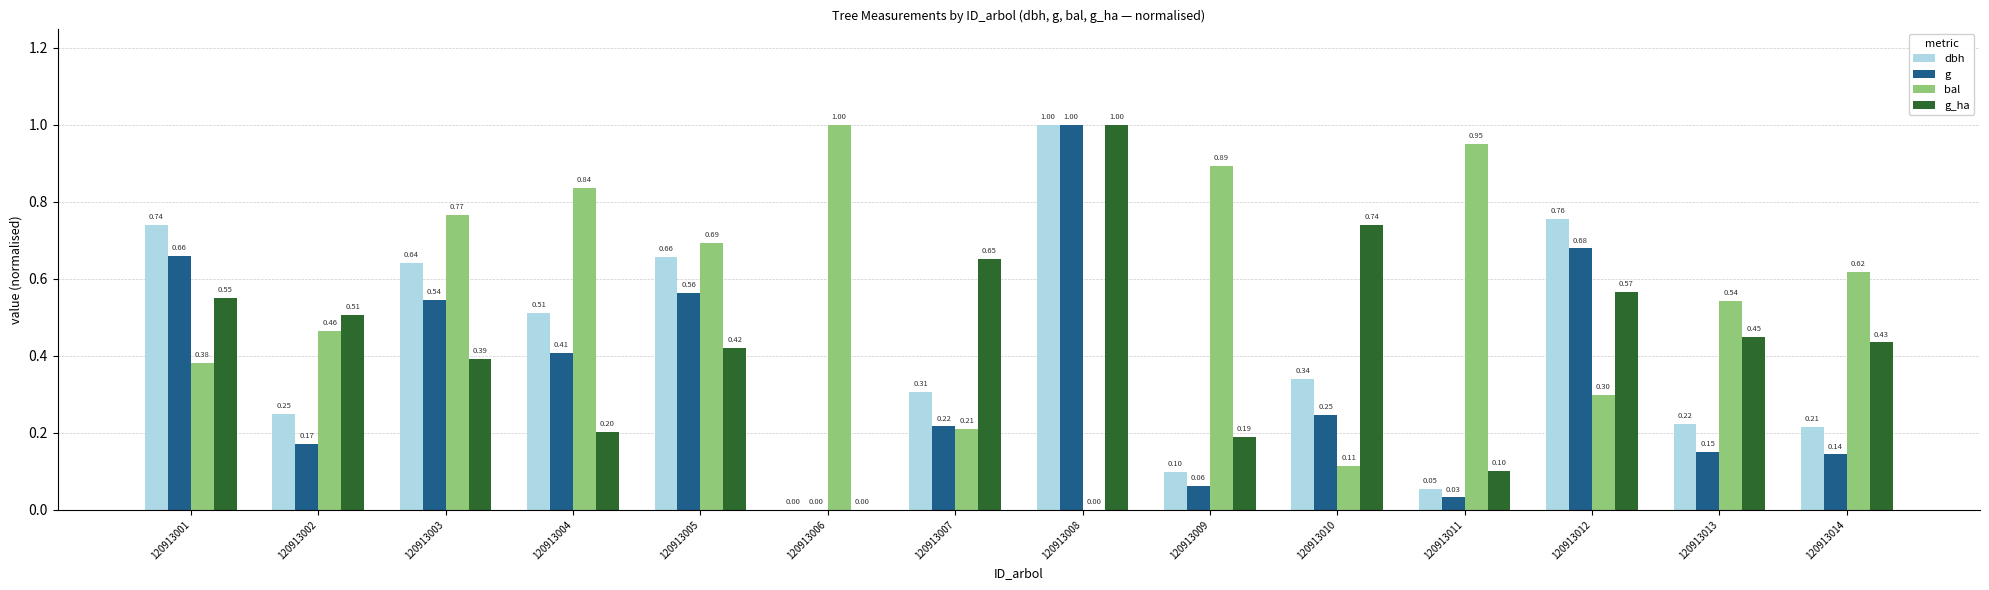

Between 120913007 and 120913010, which series saw the biggest shift?

bal